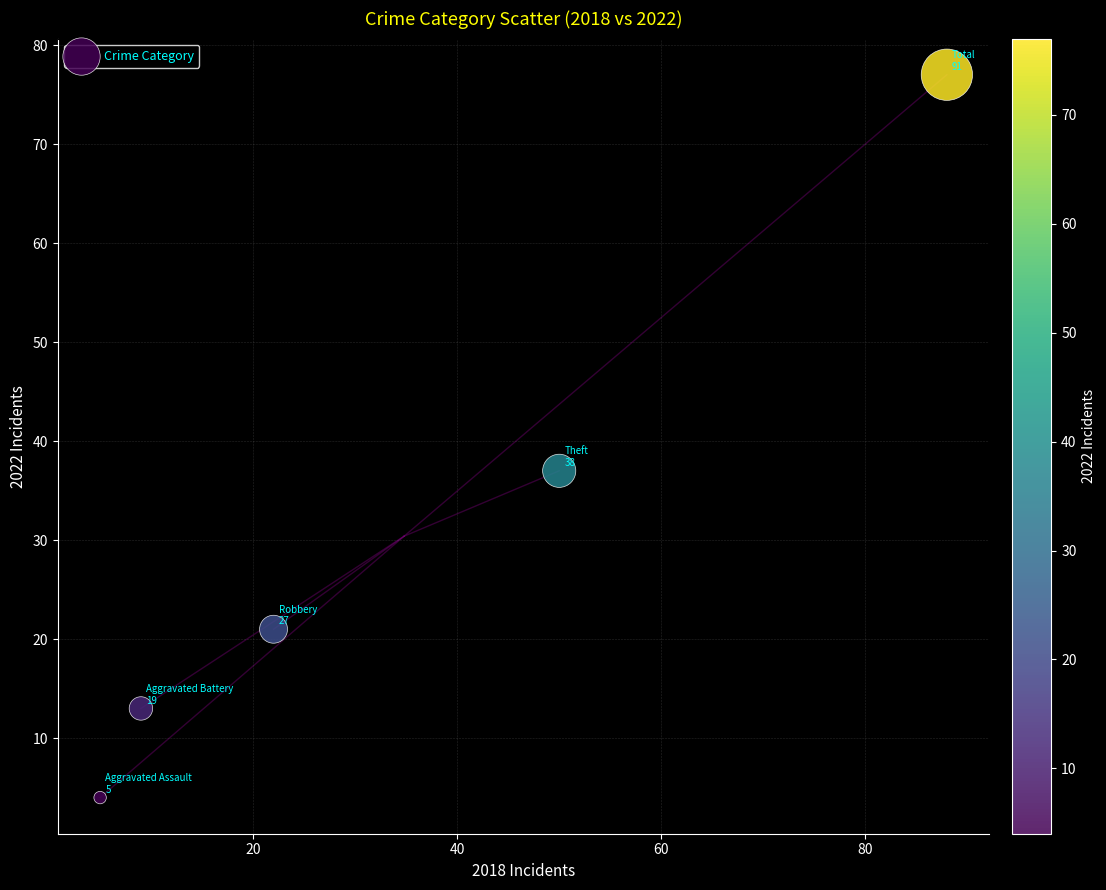

What Y value in the scatter plot is closest to 40?

37